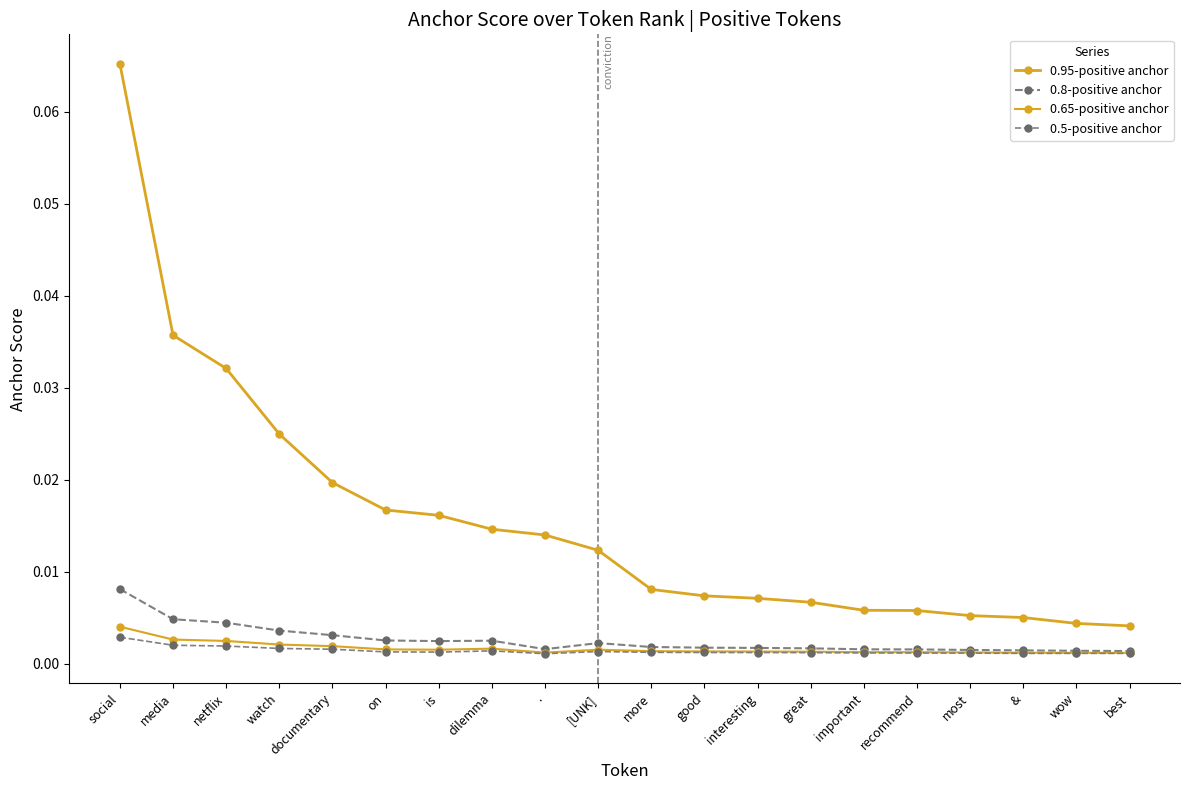

Does the chart display data point markers on the line(s)?

Yes